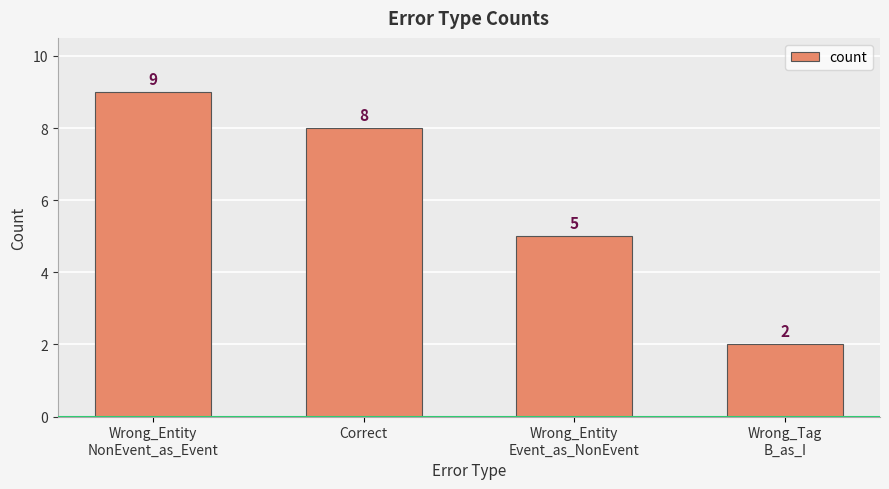

True or false: the data shows 2 at Correct.

False